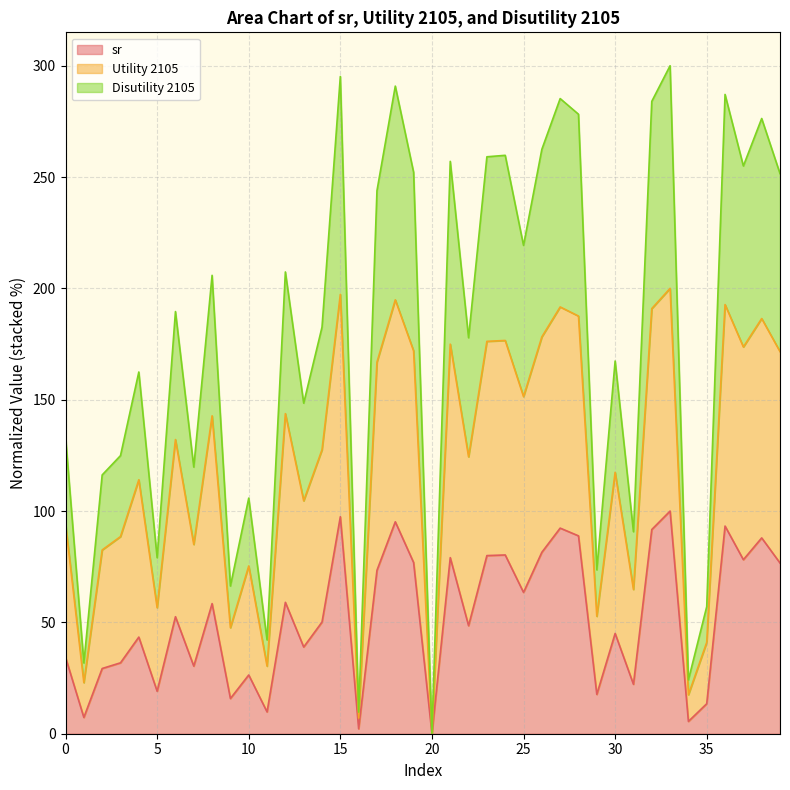

Which label corresponds to the smallest value in the chart?

20